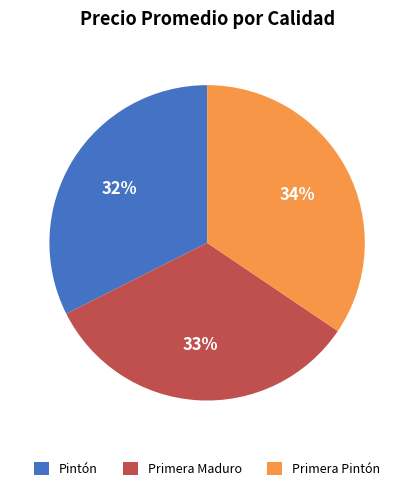

Combined, do Primera Pintón and Pintón account for over 50%?

Yes